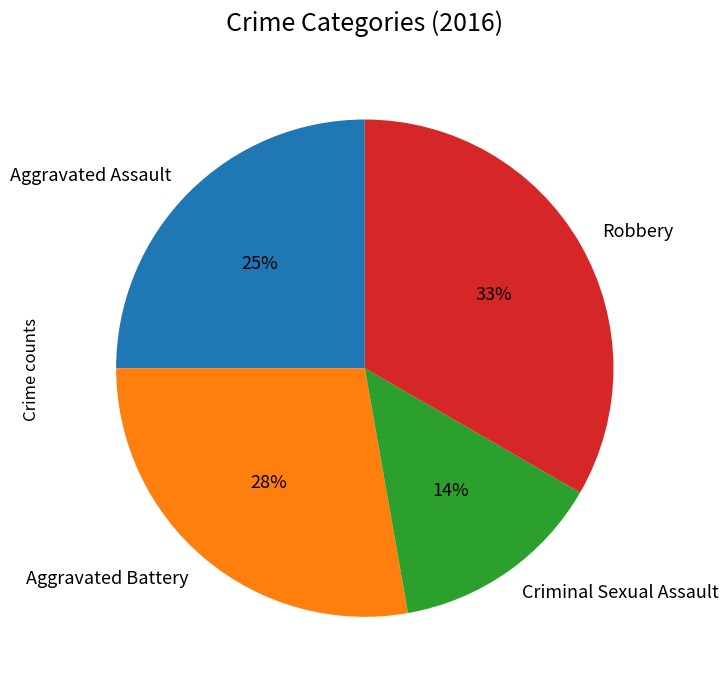

Rank the categories by value from highest to lowest.

Robbery, Aggravated Battery, Aggravated Assault, Criminal Sexual Assault